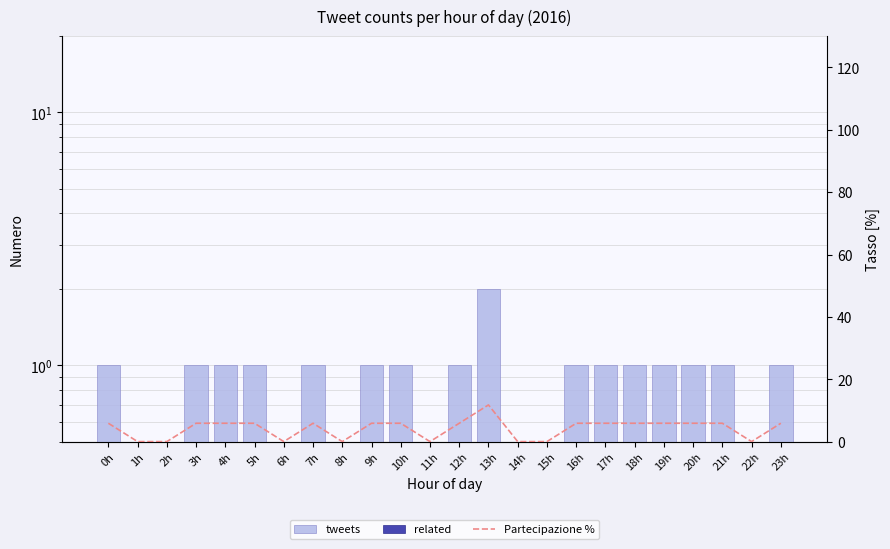

Which category has the lowest value across all series?

1h